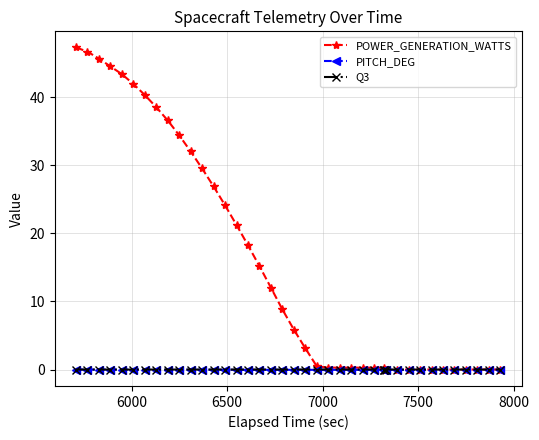

At how many categories does at least one series exceed 10?

18